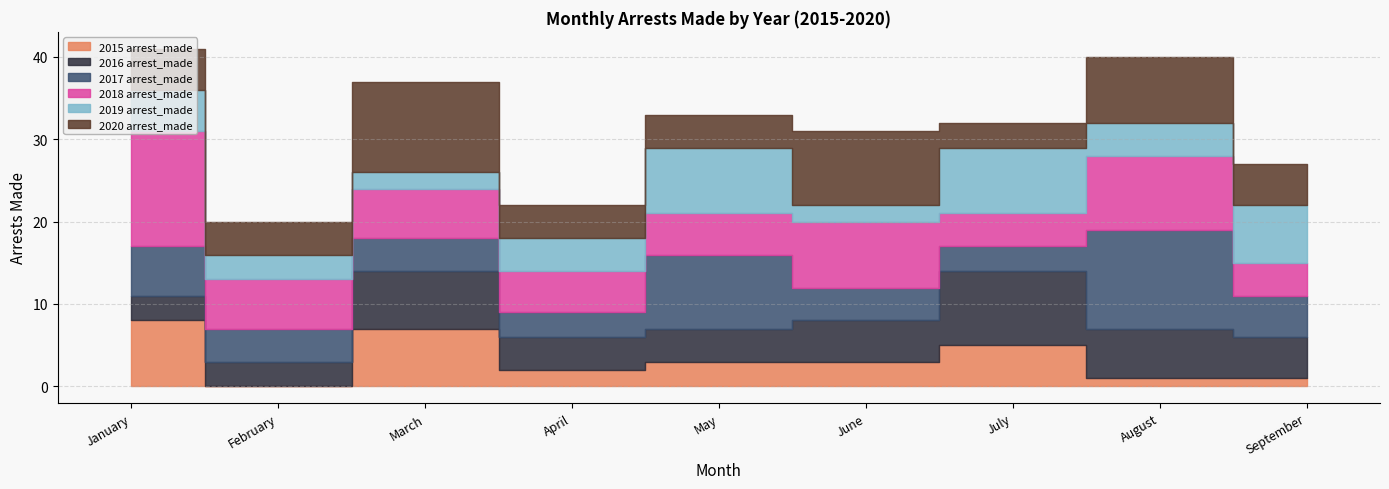

What is the average value of the 2017 arrest_made series?

6